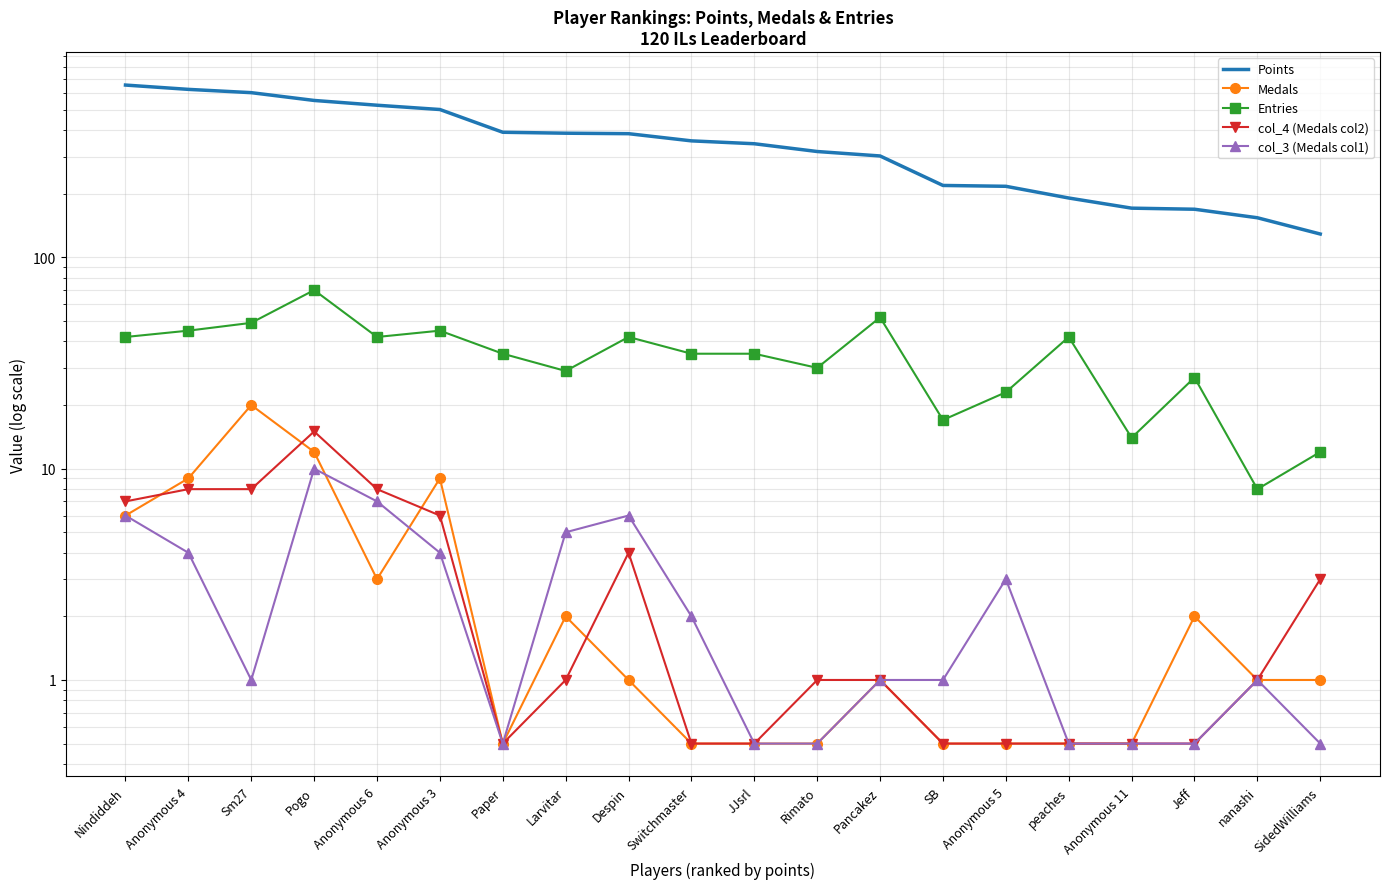

Where is the first local maximum for col_3 (Medals col1)?

Pogo